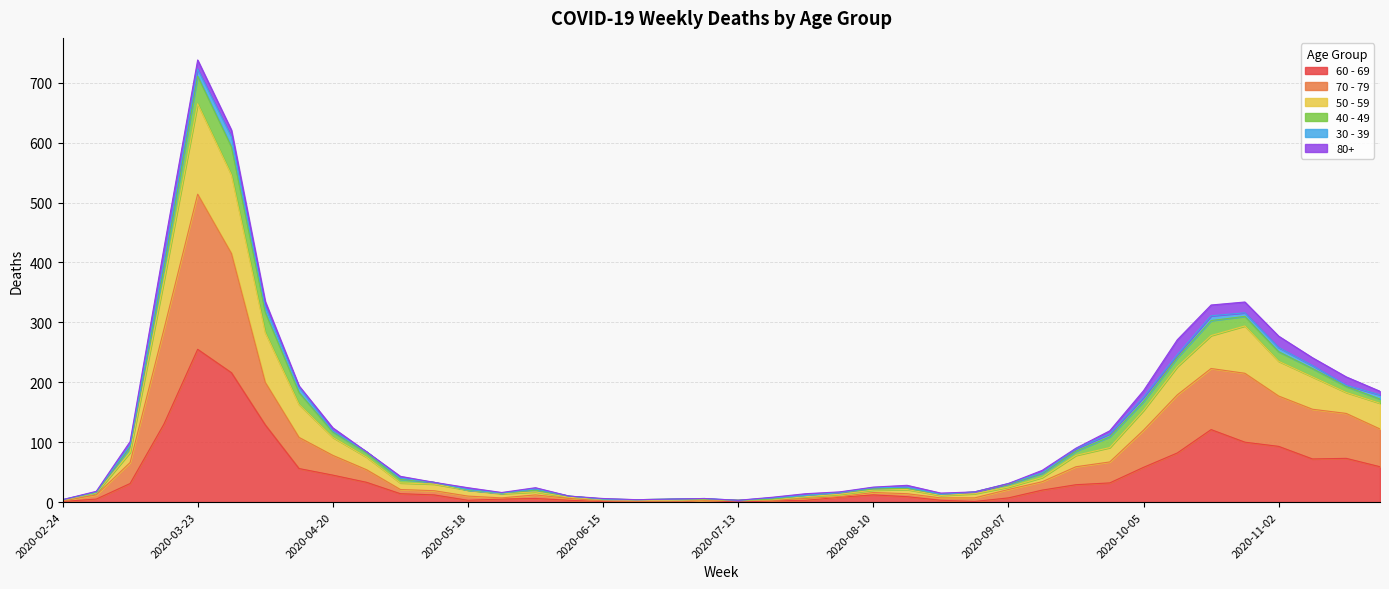

At which label does 60 - 69 reach its peak?

2020-03-23